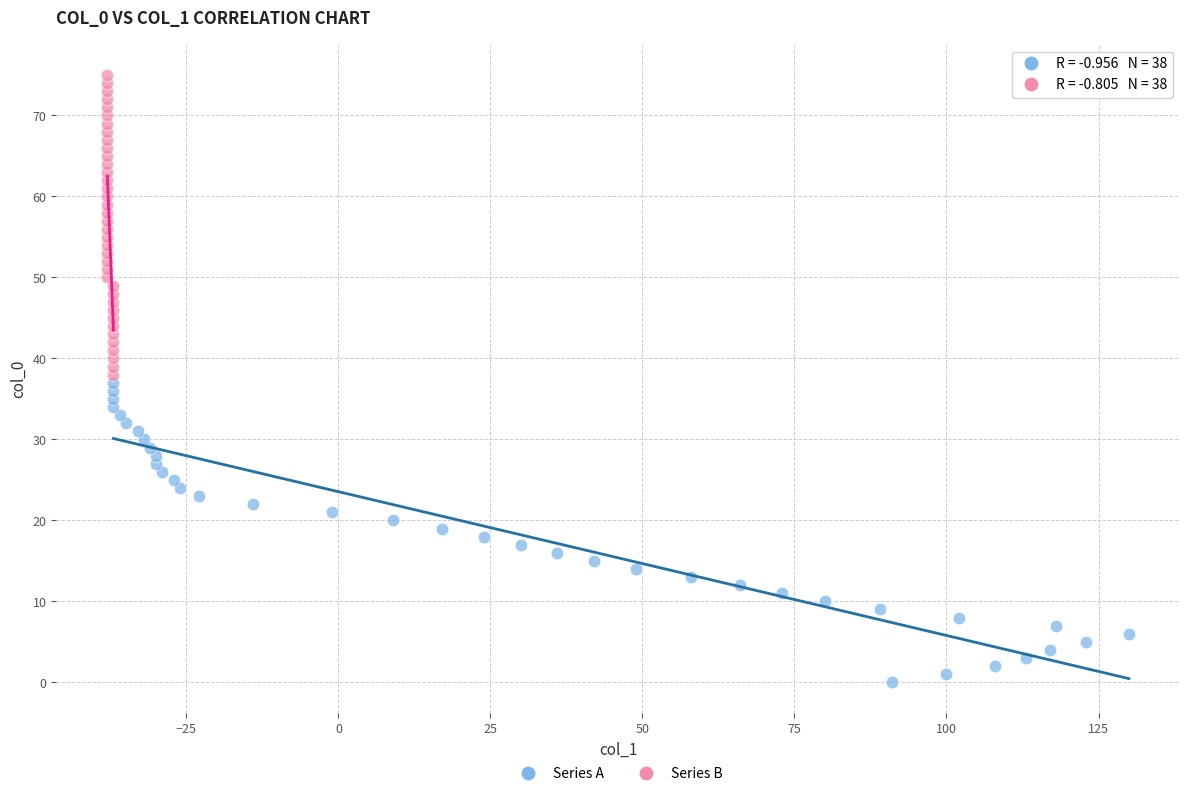

Which series reaches the minimum Y coordinate?

Series A